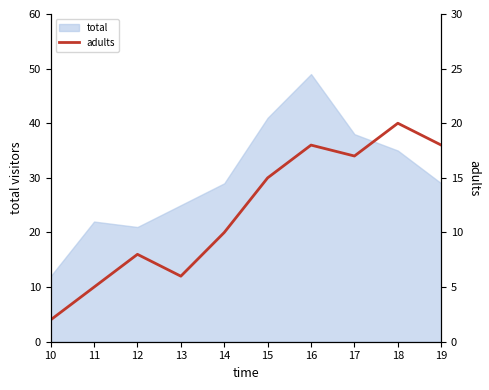

How many lines are shown in the chart?

1